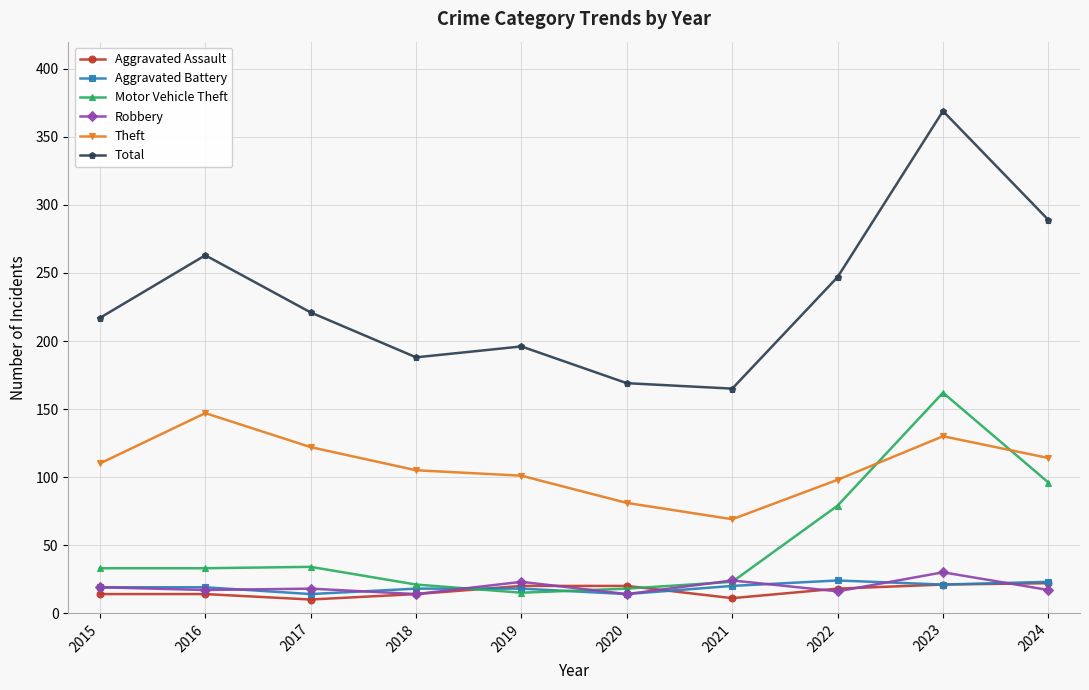

Where is Motor Vehicle Theft nearest to the value 88?

2024